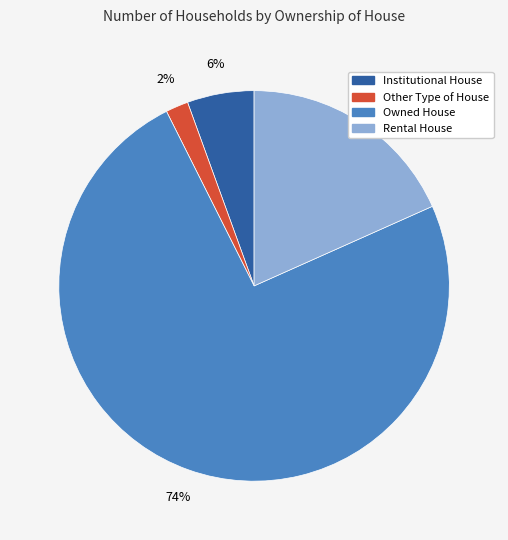

Is it true that Rental House is 13% of the pie?

False